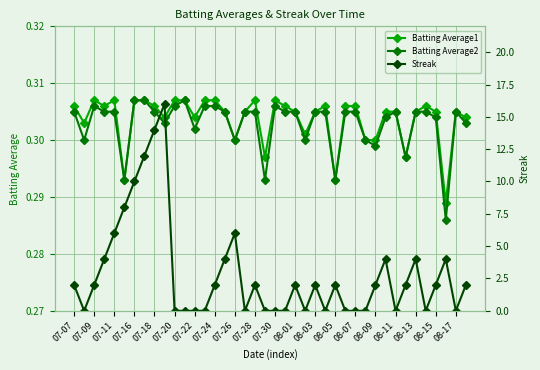

What is the value of the Batting Average1 point at the 5th from the left?

0.3